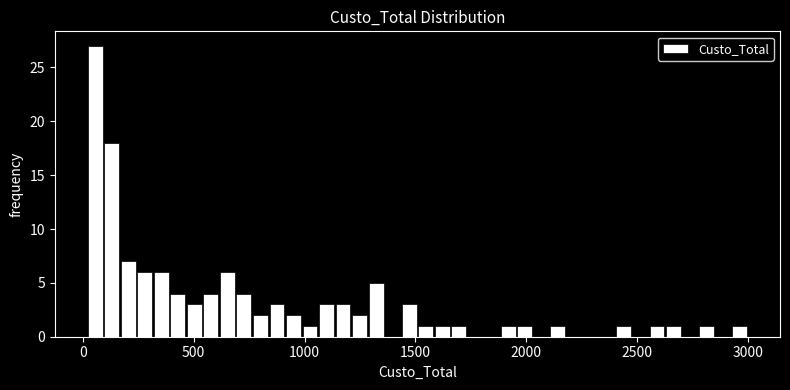

Read against the x-axis, roughly where is the centre of the tallest bar?

50